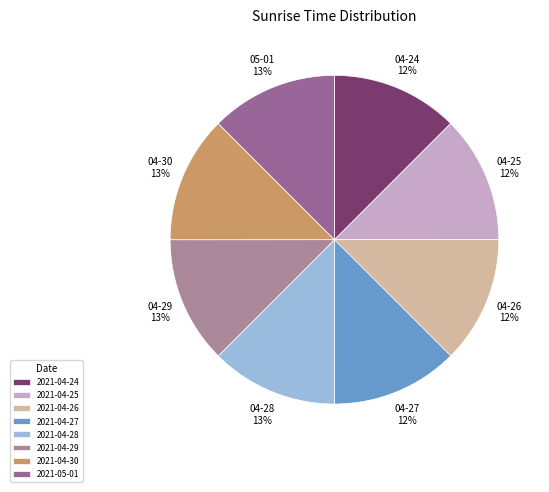

Which slice is the smallest?

2021-04-24